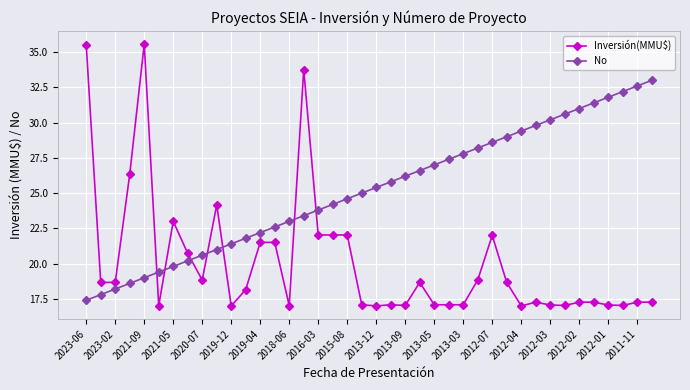

Which series has the largest total across all categories?

No